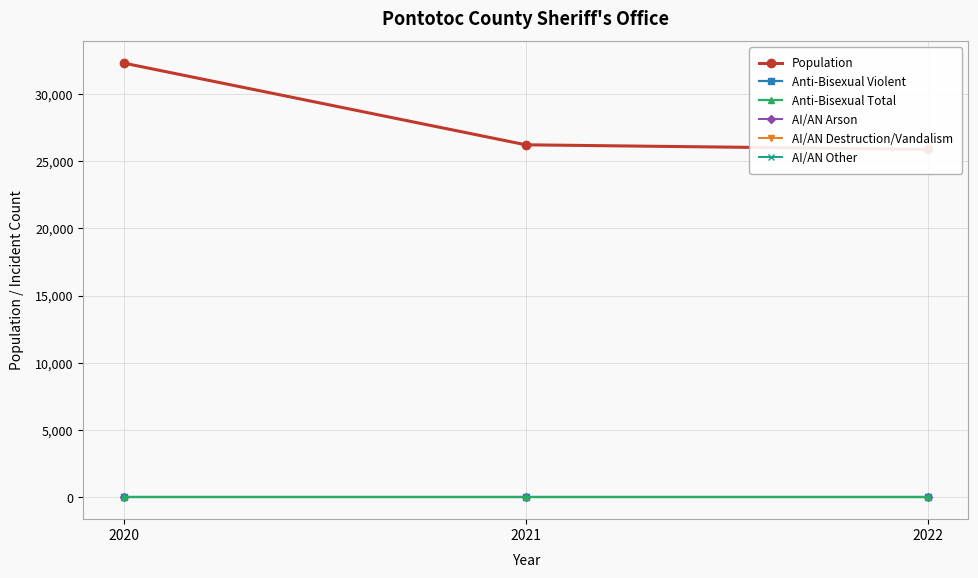

Reading left to right, list all the values displayed in this chart.

Population: 2020=32299	2021=26220	2022=25879
Anti-Bisexual Violent: 2020=0	2021=0	2022=0
Anti-Bisexual Total: 2020=0	2021=0	2022=0
AI/AN Arson: 2020=0	2021=0	2022=0
AI/AN Destruction/Vandalism: 2020=0	2021=0	2022=0
AI/AN Other: 2020=0	2021=0	2022=0